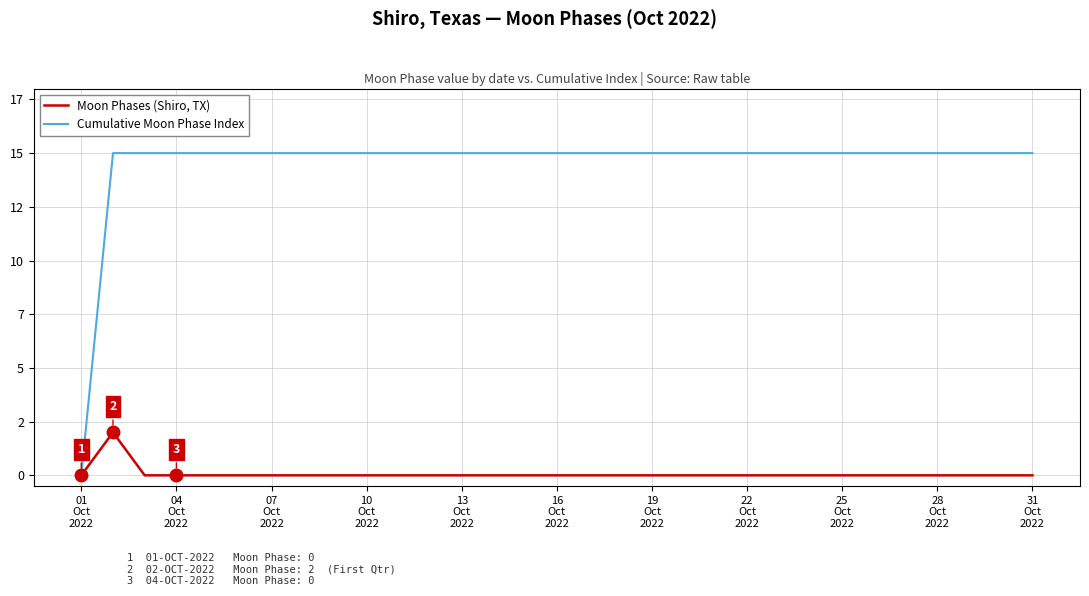

Does the chart have visible grid lines?

Yes